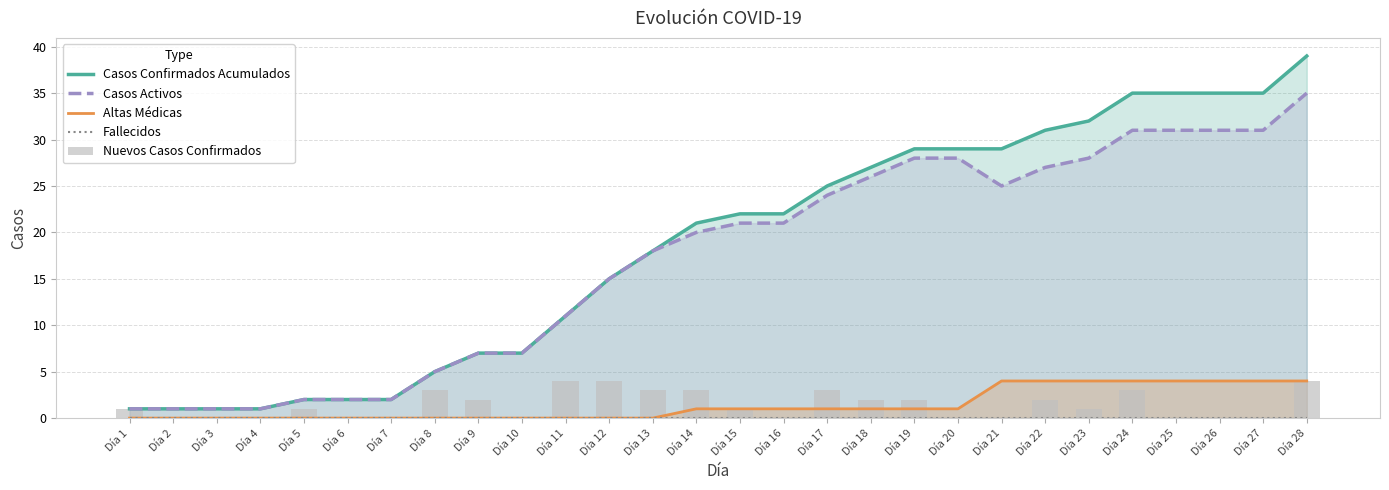

At which category is the sum across all series the highest?

Día 28